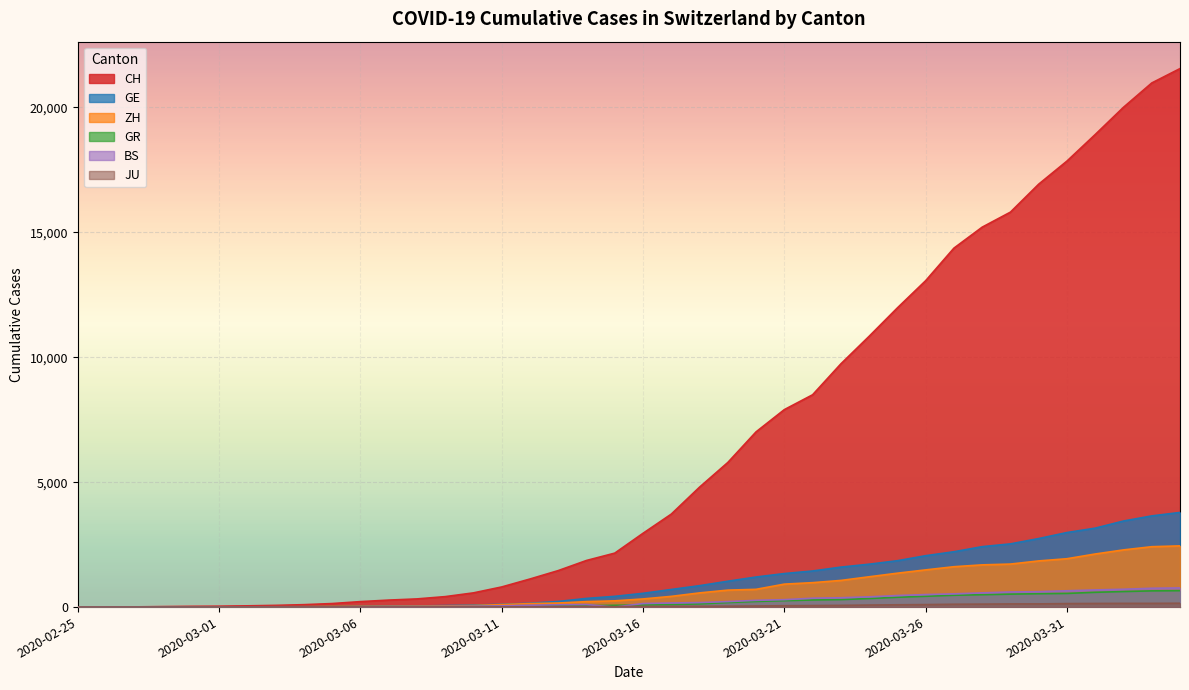

At which category is the sum across all series the highest?

2020-04-04